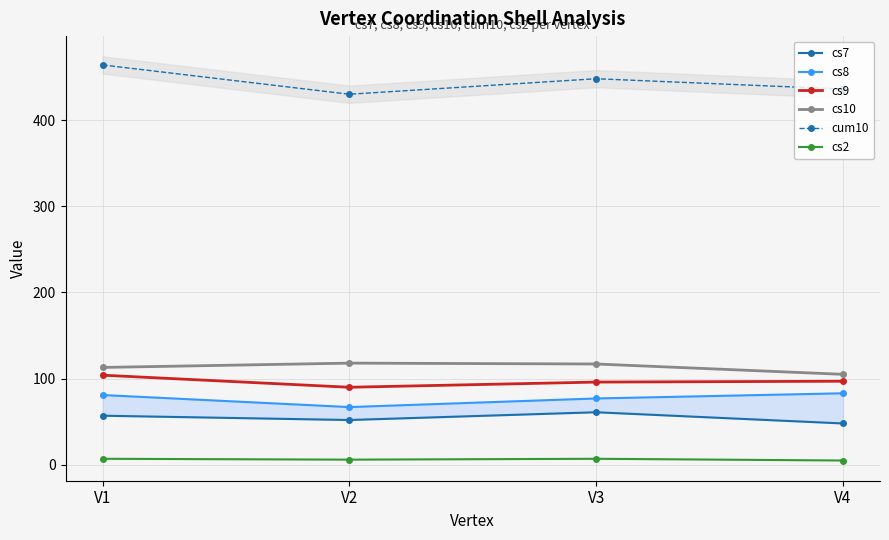

Which series changed the most between V2 and V3?

cum10